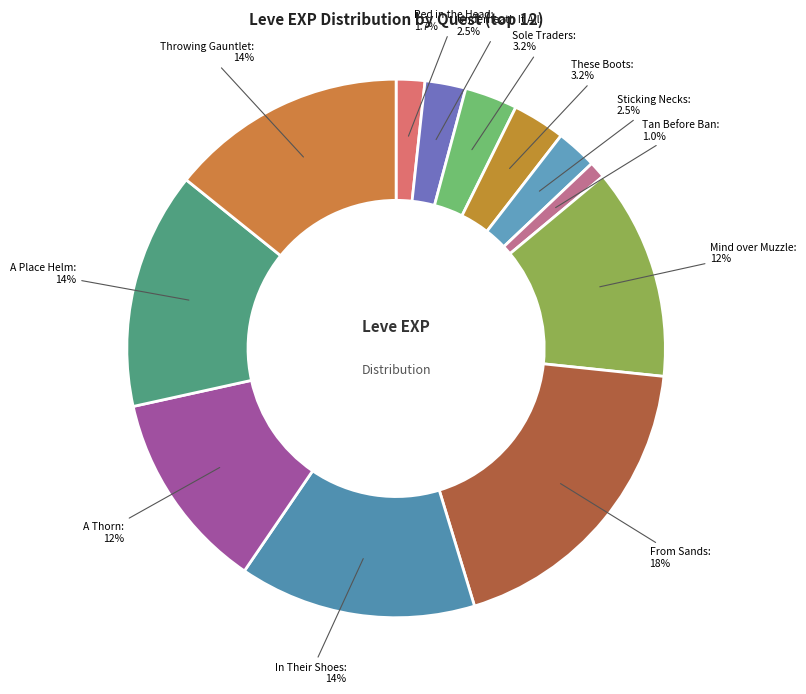

To the nearest percent, what is the combined percentage of Sticking Necks and Mind over Muzzle?

15%